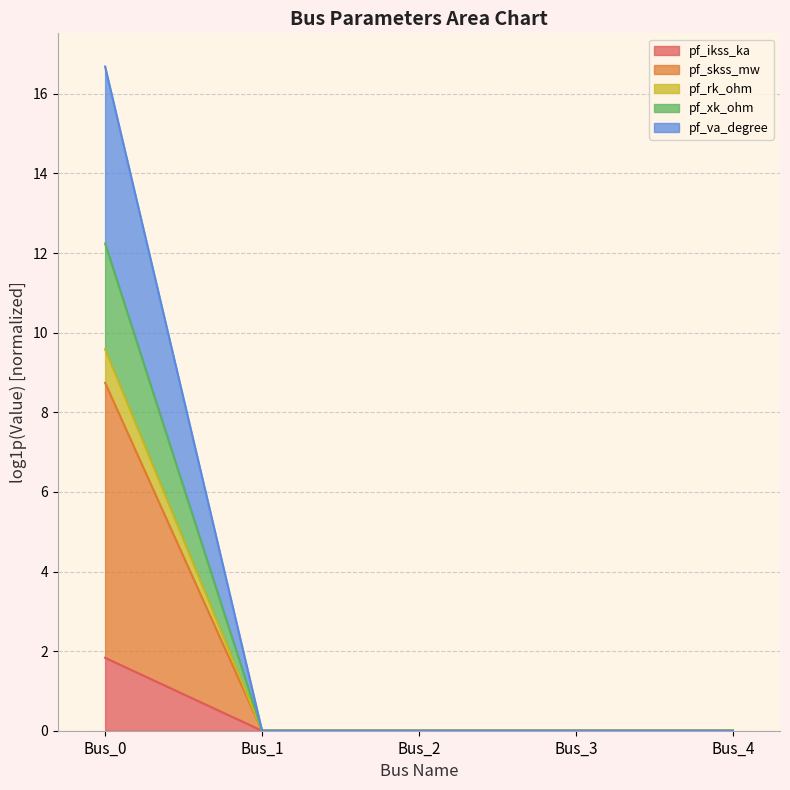

True or false: pf_xk_ohm and pf_ikss_ka intersect in this chart.

False